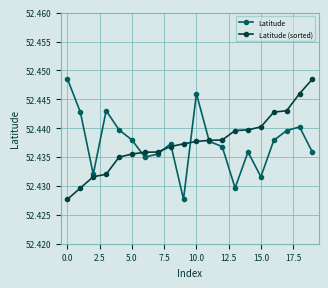

At how many categories does at least one series exceed 52?

20